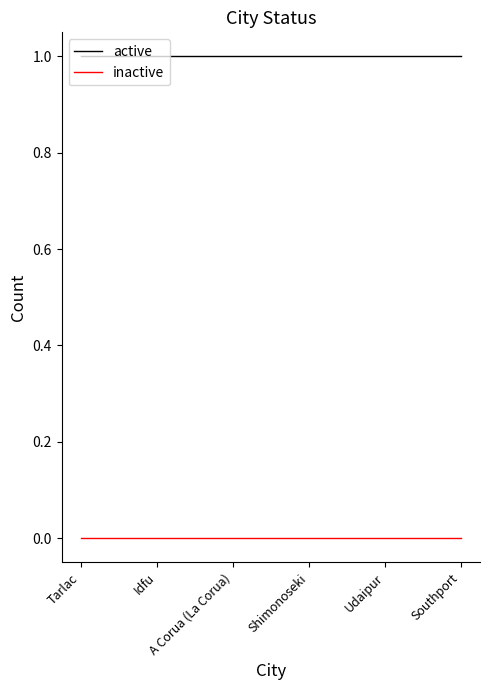

Reading left to right, what are all the values shown in this chart?

active: 1	1	1	1	1	1
inactive: 0	0	0	0	0	0